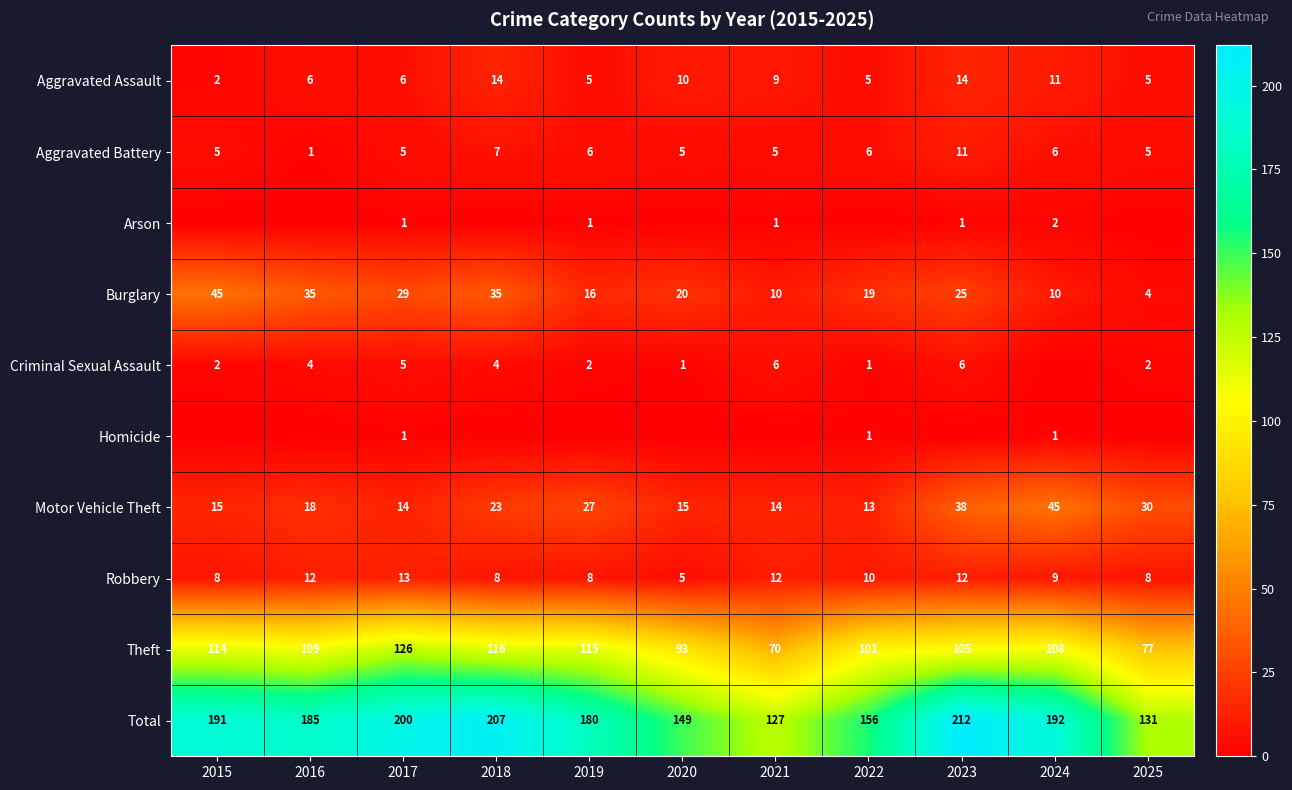

What is the approximate value of Burglary at 2021?

10